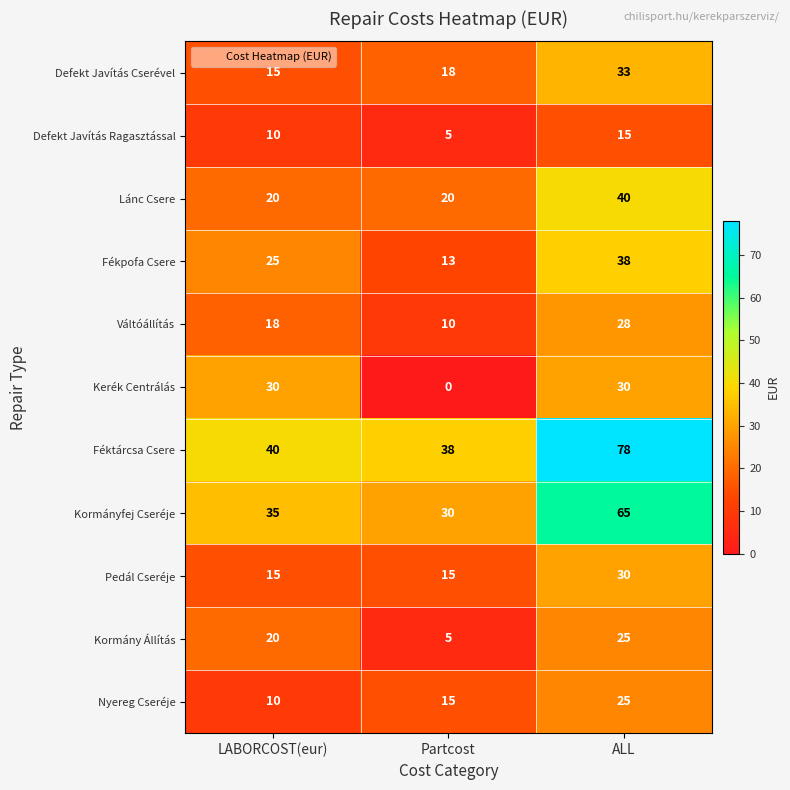

Is it true that Defekt Javítás Cserével equals 57 at ALL?

False